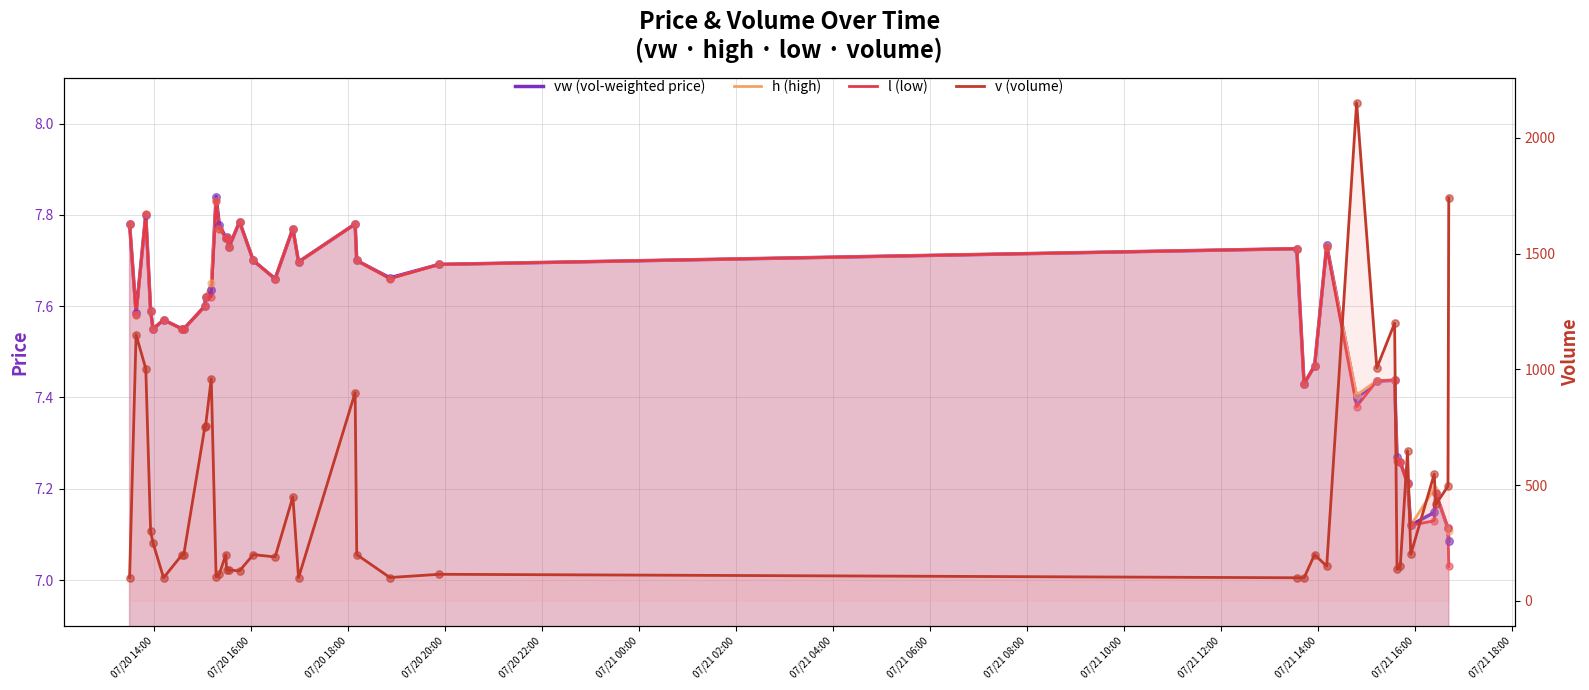

At how many categories does at least one series exceed 124?

31